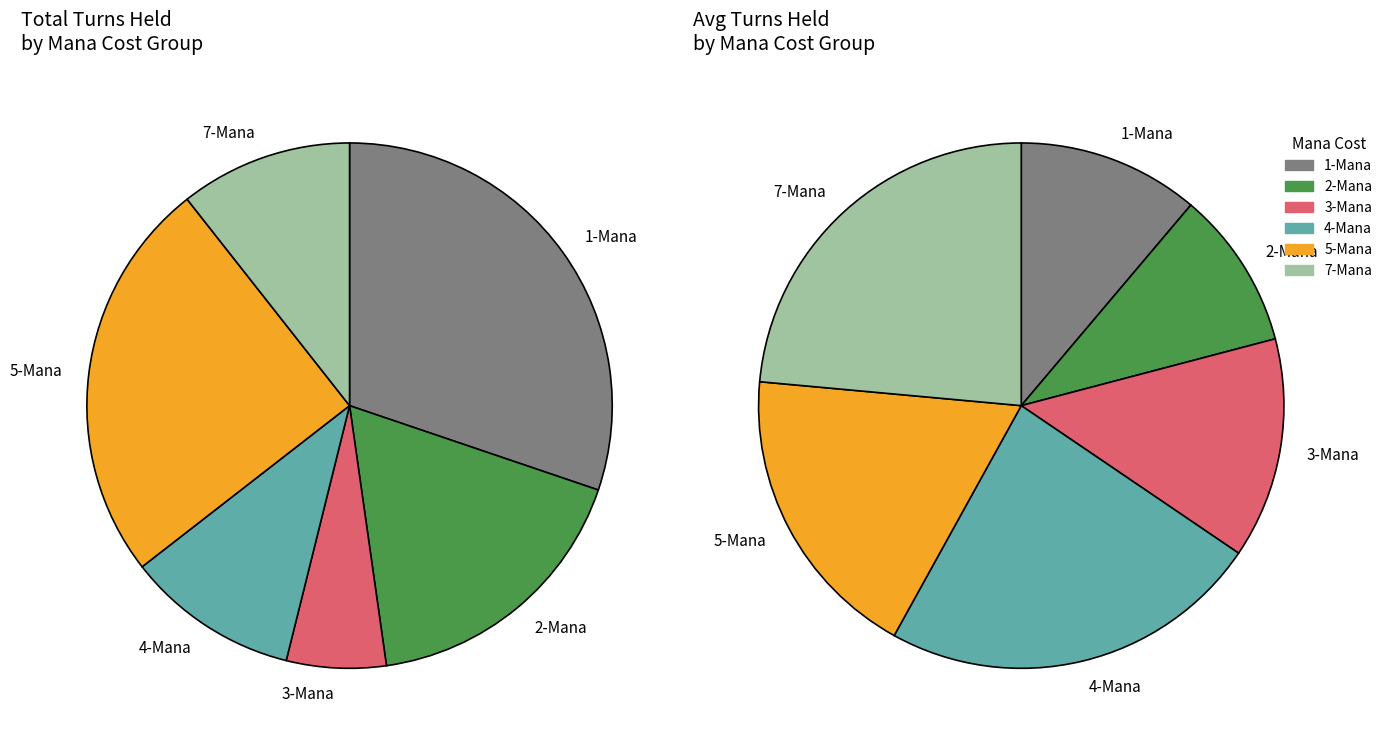

Does Cram Session (2) account for over 50% of the chart?

No